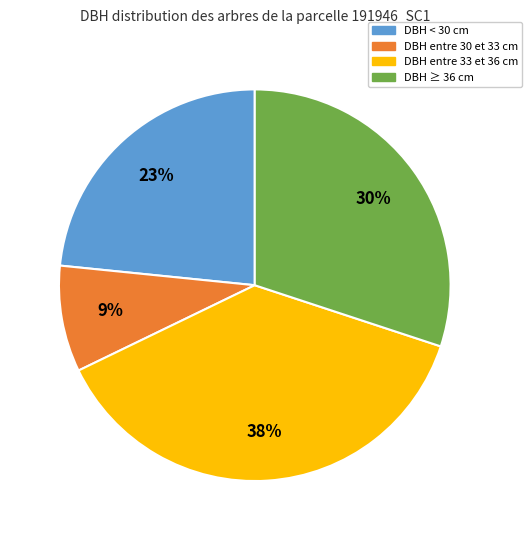

Rank the categories by value from lowest to highest.

DBH entre 30 et 33 cm, DBH < 30 cm, DBH ≥ 36 cm, DBH entre 33 et 36 cm